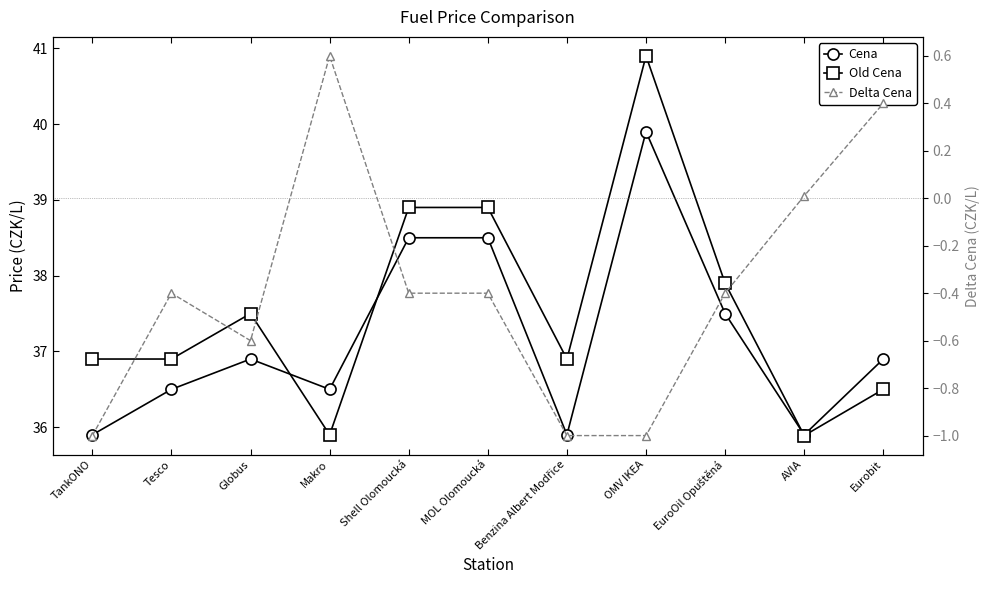

After their last crossing, which series has the higher values: Cena or Old Cena?

Cena